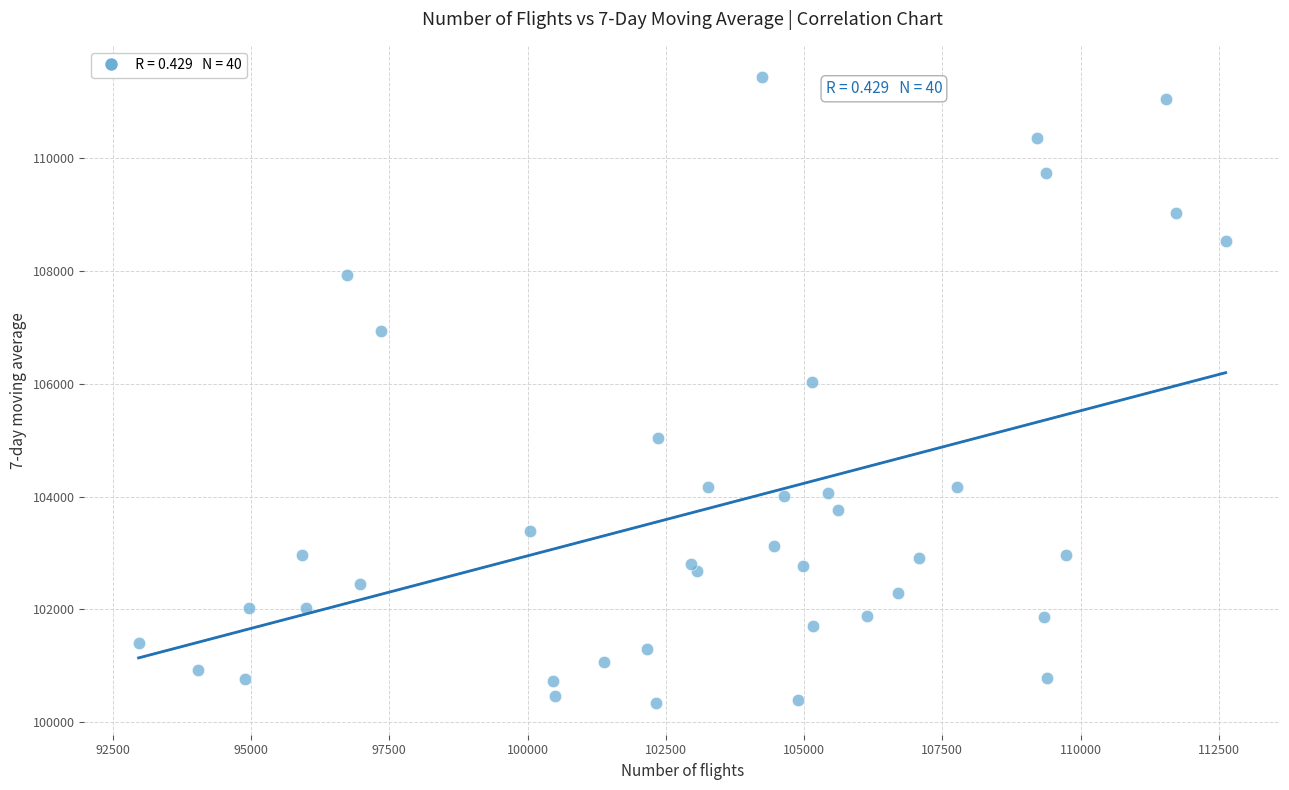

What Y value in the scatter plot is closest to 105884?

106023